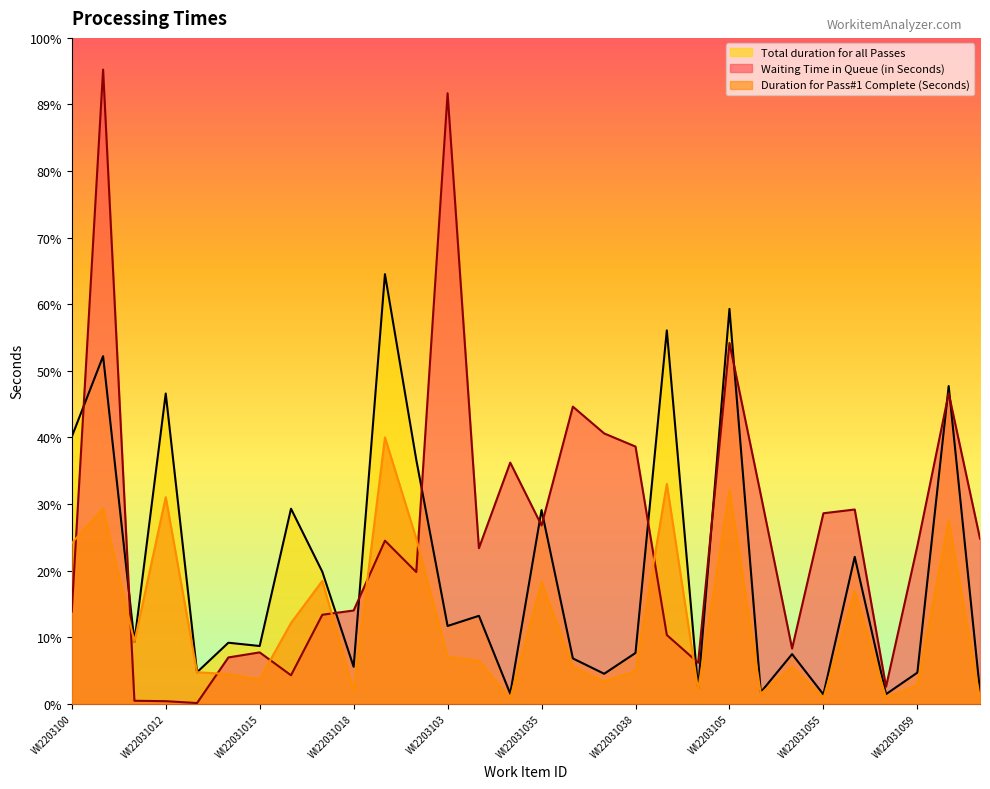

What is the total value across all series at WI22031038?

4797